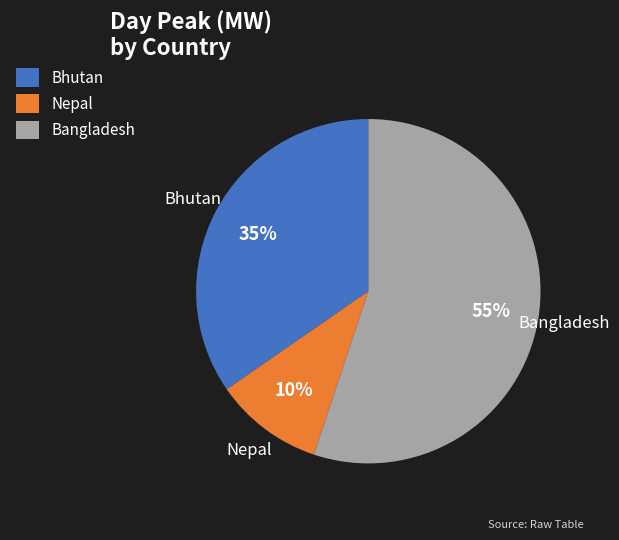

Which slice is the largest?

Bangladesh